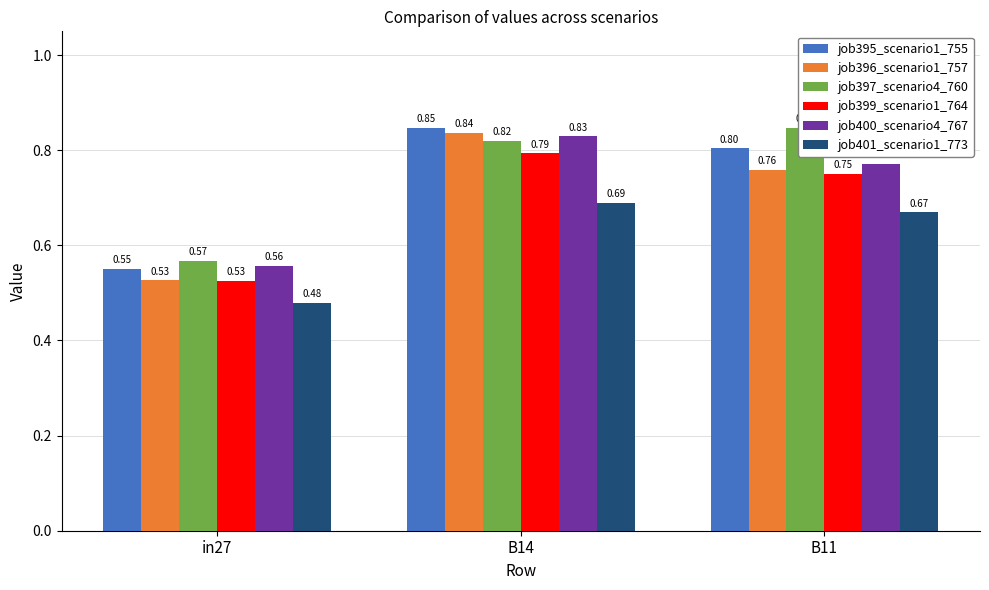

At which category is the sum across all series the highest?

B14